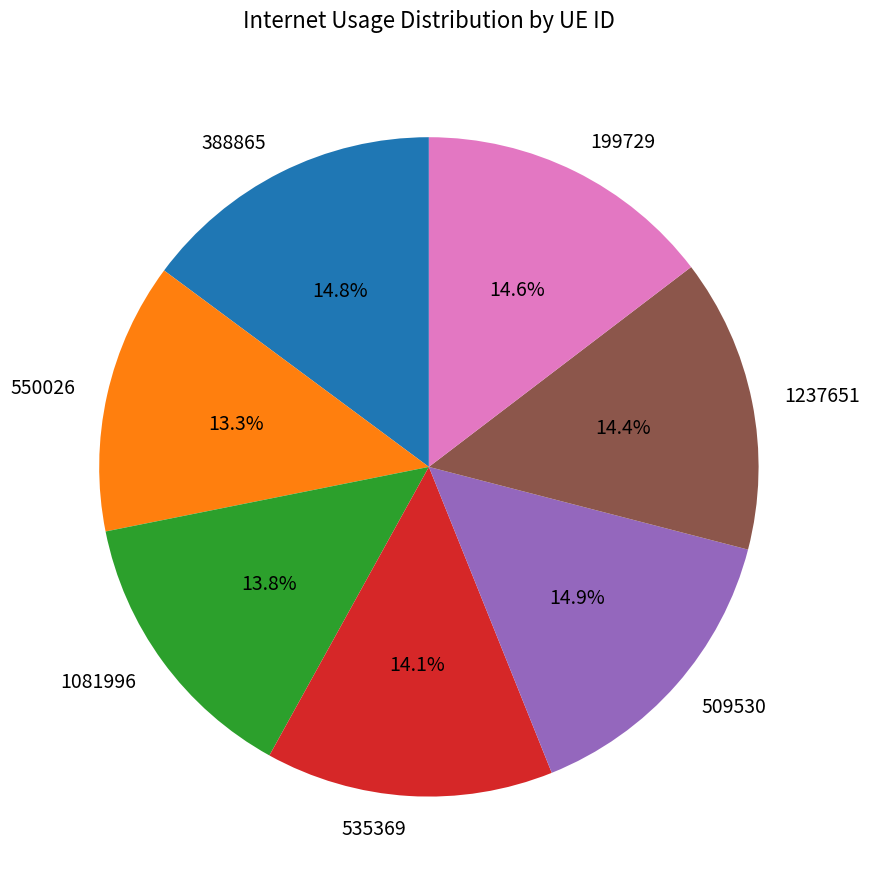

How many segments does this pie chart have?

7